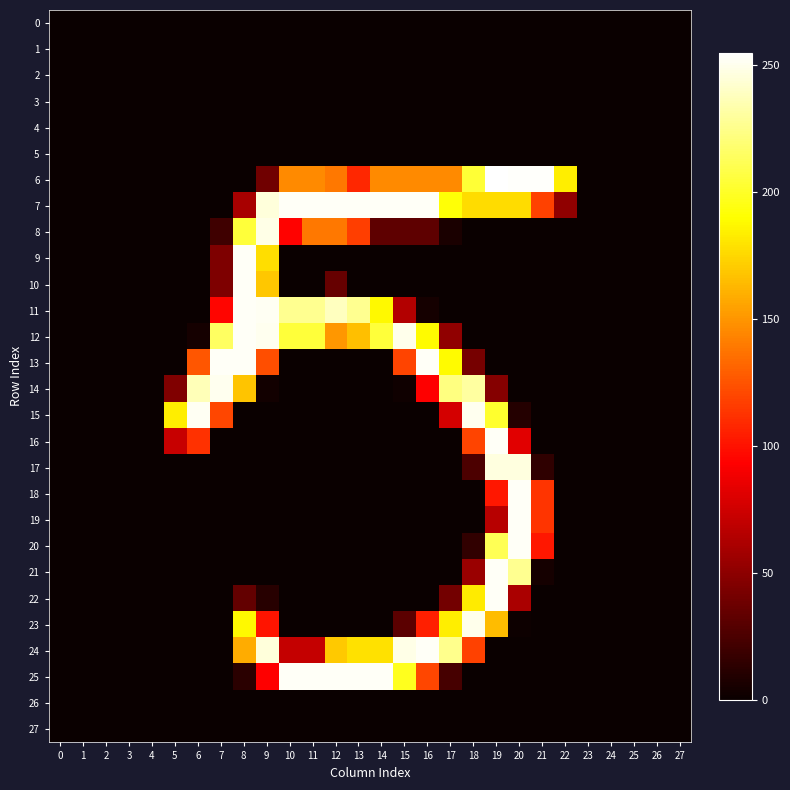

Reading right to left, list all the values displayed in this chart.

0: 27=0	26=0	25=0	24=0	23=0	22=0	21=0	20=0	19=0	18=0	17=0	16=0	15=0	14=0	13=0	12=0	11=0	10=0	9=0	8=0	7=0	6=0	5=0	4=0	3=0	2=0	1=0	0=0
1: 27=0	26=0	25=0	24=0	23=0	22=0	21=0	20=0	19=0	18=0	17=0	16=0	15=0	14=0	13=0	12=0	11=0	10=0	9=0	8=0	7=0	6=0	5=0	4=0	3=0	2=0	1=0	0=0
2: 27=0	26=0	25=0	24=0	23=0	22=0	21=0	20=0	19=0	18=0	17=0	16=0	15=0	14=0	13=0	12=0	11=0	10=0	9=0	8=0	7=0	6=0	5=0	4=0	3=0	2=0	1=0	0=0
3: 27=0	26=0	25=0	24=0	23=0	22=0	21=0	20=0	19=0	18=0	17=0	16=0	15=0	14=0	13=0	12=0	11=0	10=0	9=0	8=0	7=0	6=0	5=0	4=0	3=0	2=0	1=0	0=0
4: 27=0	26=0	25=0	24=0	23=0	22=0	21=0	20=0	19=0	18=0	17=0	16=0	15=0	14=0	13=0	12=0	11=0	10=0	9=0	8=0	7=0	6=0	5=0	4=0	3=0	2=0	1=0	0=0
5: 27=0	26=0	25=0	24=0	23=0	22=0	21=0	20=0	19=0	18=0	17=0	16=0	15=0	14=0	13=0	12=0	11=0	10=0	9=0	8=0	7=0	6=0	5=0	4=0	3=0	2=0	1=0	0=0
6: 27=0	26=0	25=0	24=0	23=0	22=184	21=254	20=254	19=255	18=204	17=146	16=146	15=146	14=146	13=108	12=139	11=146	10=146	9=39	8=0	7=0	6=0	5=0	4=0	3=0	2=0	1=0	0=0
7: 27=0	26=0	25=0	24=0	23=0	22=51	21=118	20=177	19=177	18=177	17=192	16=253	15=253	14=253	13=253	12=253	11=253	10=253	9=246	8=60	7=0	6=0	5=0	4=0	3=0	2=0	1=0	0=0
8: 27=0	26=0	25=0	24=0	23=0	22=0	21=0	20=0	19=0	18=0	17=6	16=32	15=32	14=32	13=117	12=139	11=139	10=94	9=249	8=205	7=20	6=0	5=0	4=0	3=0	2=0	1=0	0=0
9: 27=0	26=0	25=0	24=0	23=0	22=0	21=0	20=0	19=0	18=0	17=0	16=0	15=0	14=0	13=0	12=0	11=0	10=0	9=178	8=253	7=44	6=0	5=0	4=0	3=0	2=0	1=0	0=0
10: 27=0	26=0	25=0	24=0	23=0	22=0	21=0	20=0	19=0	18=0	17=0	16=0	15=0	14=0	13=0	12=35	11=0	10=0	9=169	8=253	7=44	6=0	5=0	4=0	3=0	2=0	1=0	0=0
11: 27=0	26=0	25=0	24=0	23=0	22=0	21=0	20=0	19=0	18=0	17=0	16=4	15=64	14=188	13=227	12=239	11=227	10=227	9=252	8=253	7=95	6=0	5=0	4=0	3=0	2=0	1=0	0=0
12: 27=0	26=0	25=0	24=0	23=0	22=0	21=0	20=0	19=0	18=0	17=51	16=189	15=250	14=205	13=166	12=151	11=205	10=205	9=251	8=253	7=215	6=4	5=0	4=0	3=0	2=0	1=0	0=0
13: 27=0	26=0	25=0	24=0	23=0	22=0	21=0	20=0	19=0	18=41	17=189	16=253	15=119	14=0	13=0	12=0	11=0	10=0	9=123	8=253	7=253	6=126	5=0	4=0	3=0	2=0	1=0	0=0
14: 27=0	26=0	25=0	24=0	23=0	22=0	21=0	20=0	19=47	18=231	17=223	16=93	15=2	14=0	13=0	12=0	11=0	10=0	9=3	8=168	7=251	6=237	5=45	4=0	3=0	2=0	1=0	0=0
15: 27=0	26=0	25=0	24=0	23=0	22=0	21=0	20=10	19=202	18=251	17=77	16=0	15=0	14=0	13=0	12=0	11=0	10=0	9=0	8=0	7=120	6=252	5=184	4=0	3=0	2=0	1=0	0=0
16: 27=0	26=0	25=0	24=0	23=0	22=0	21=0	20=82	19=253	18=119	17=0	16=0	15=0	14=0	13=0	12=0	11=0	10=0	9=0	8=0	7=0	6=112	5=72	4=0	3=0	2=0	1=0	0=0
17: 27=0	26=0	25=0	24=0	23=0	22=0	21=14	20=247	19=247	18=25	17=0	16=0	15=0	14=0	13=0	12=0	11=0	10=0	9=0	8=0	7=0	6=0	5=0	4=0	3=0	2=0	1=0	0=0
18: 27=0	26=0	25=0	24=0	23=0	22=0	21=113	20=253	19=102	18=0	17=0	16=0	15=0	14=0	13=0	12=0	11=0	10=0	9=0	8=0	7=0	6=0	5=0	4=0	3=0	2=0	1=0	0=0
19: 27=0	26=0	25=0	24=0	23=0	22=0	21=113	20=253	19=66	18=0	17=0	16=0	15=0	14=0	13=0	12=0	11=0	10=0	9=0	8=0	7=0	6=0	5=0	4=0	3=0	2=0	1=0	0=0
20: 27=0	26=0	25=0	24=0	23=0	22=0	21=102	20=253	19=212	18=15	17=0	16=0	15=0	14=0	13=0	12=0	11=0	10=0	9=0	8=0	7=0	6=0	5=0	4=0	3=0	2=0	1=0	0=0
21: 27=0	26=0	25=0	24=0	23=0	22=0	21=4	20=227	19=253	18=55	17=0	16=0	15=0	14=0	13=0	12=0	11=0	10=0	9=0	8=0	7=0	6=0	5=0	4=0	3=0	2=0	1=0	0=0
22: 27=0	26=0	25=0	24=0	23=0	22=0	21=0	20=61	19=253	18=183	17=40	16=0	15=0	14=0	13=0	12=0	11=0	10=0	9=11	8=34	7=0	6=0	5=0	4=0	3=0	2=0	1=0	0=0
23: 27=0	26=0	25=0	24=0	23=0	22=0	21=0	20=1	19=165	18=250	17=184	16=105	15=31	14=0	13=0	12=0	11=0	10=0	9=101	8=188	7=0	6=0	5=0	4=0	3=0	2=0	1=0	0=0
24: 27=0	26=0	25=0	24=0	23=0	22=0	21=0	20=0	19=0	18=118	17=226	16=253	15=249	14=179	13=179	12=170	11=71	10=71	9=246	8=159	7=0	6=0	5=0	4=0	3=0	2=0	1=0	0=0
25: 27=0	26=0	25=0	24=0	23=0	22=0	21=0	20=0	19=0	18=0	17=23	16=120	15=198	14=253	13=253	12=253	11=253	10=253	9=93	8=12	7=0	6=0	5=0	4=0	3=0	2=0	1=0	0=0
26: 27=0	26=0	25=0	24=0	23=0	22=0	21=0	20=0	19=0	18=0	17=0	16=0	15=0	14=0	13=0	12=0	11=0	10=0	9=0	8=0	7=0	6=0	5=0	4=0	3=0	2=0	1=0	0=0
27: 27=0	26=0	25=0	24=0	23=0	22=0	21=0	20=0	19=0	18=0	17=0	16=0	15=0	14=0	13=0	12=0	11=0	10=0	9=0	8=0	7=0	6=0	5=0	4=0	3=0	2=0	1=0	0=0